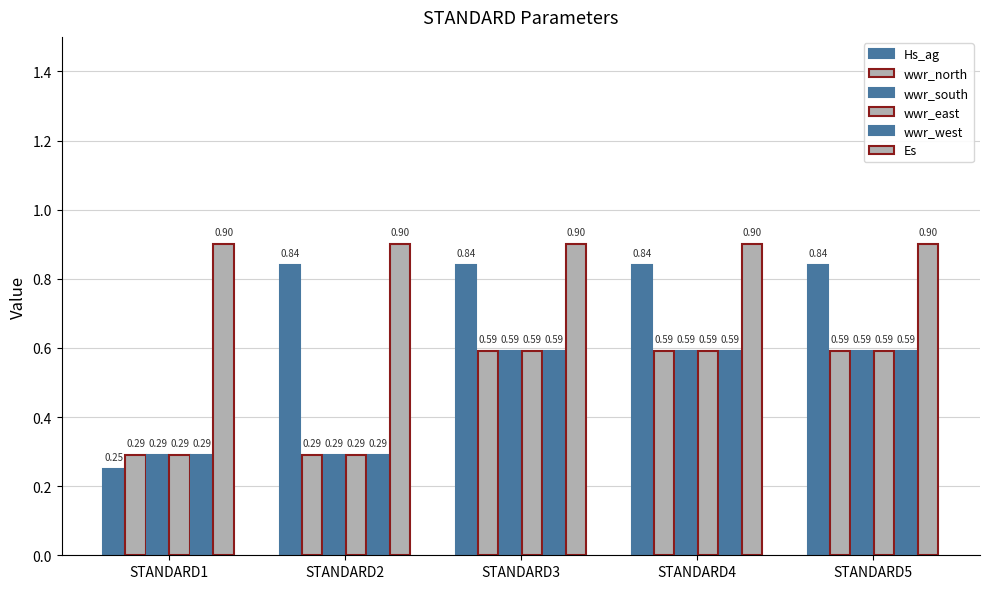

Reading left to right, transcribe all the data shown in this chart.

Hs_ag: 0.2	0.8	0.8	0.8	0.8
wwr_north: 0.3	0.3	0.6	0.6	0.6
wwr_south: 0.3	0.3	0.6	0.6	0.6
wwr_east: 0.3	0.3	0.6	0.6	0.6
wwr_west: 0.3	0.3	0.6	0.6	0.6
Es: 0.9	0.9	0.9	0.9	0.9